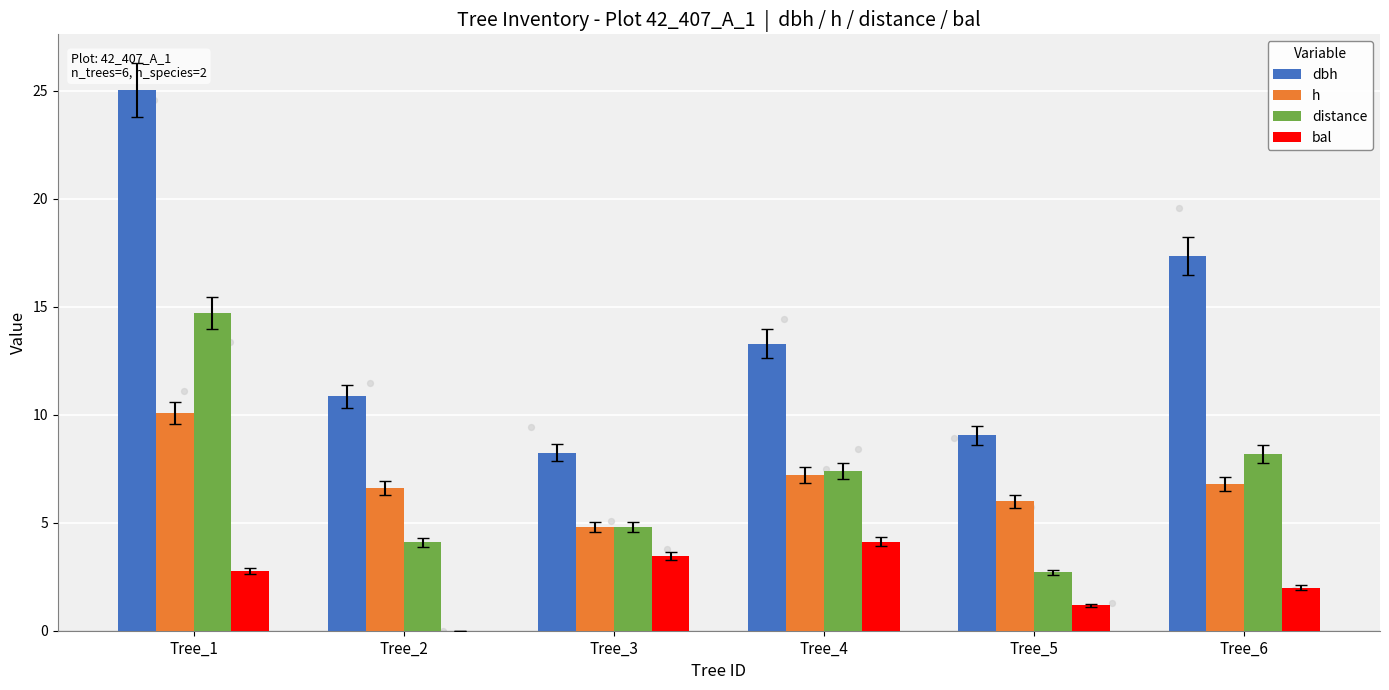

Is the value of distance at Tree_5 greater than the value of h at Tree_4?

No